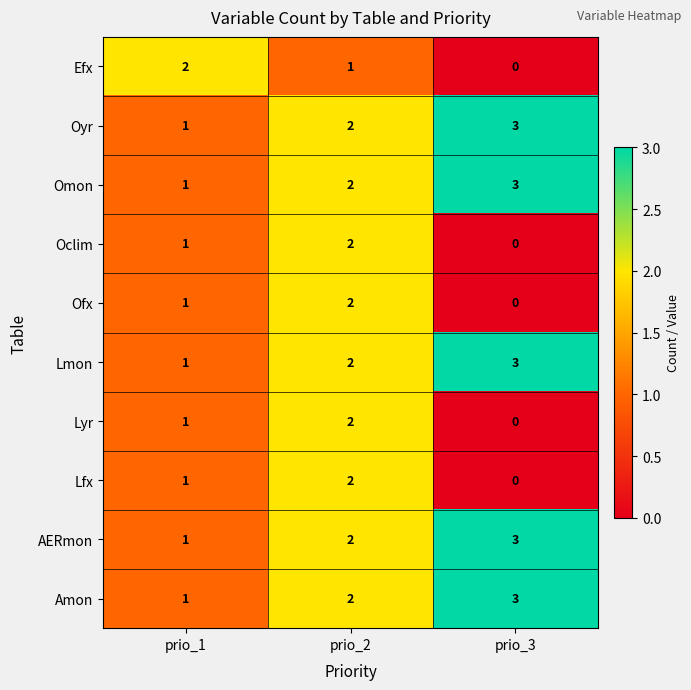

Reading left to right, extract all data points from this chart.

Efx: 2	1	0
Oyr: 1	2	3
Omon: 1	2	3
Oclim: 1	2	0
Ofx: 1	2	0
Lmon: 1	2	3
Lyr: 1	2	0
Lfx: 1	2	0
AERmon: 1	2	3
Amon: 1	2	3